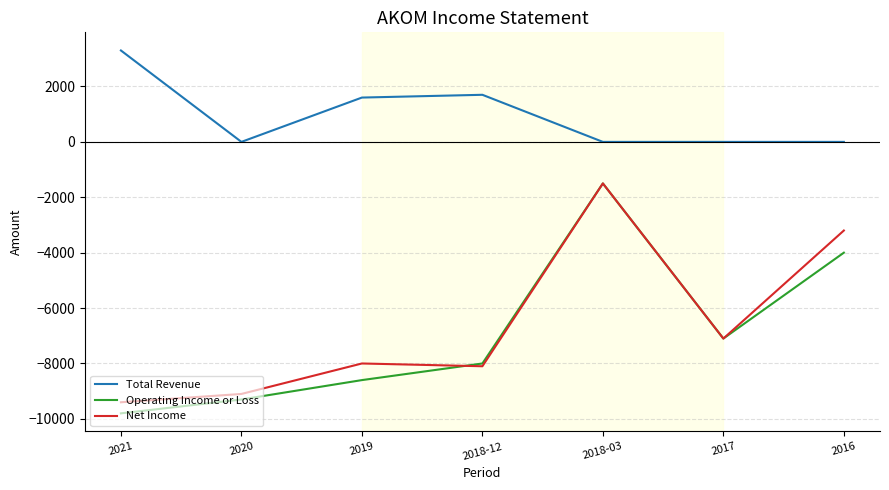

Reading left to right, what are all the values shown in this chart?

Total Revenue: 2021=3300	2020=0	2019=1600	2018-12=1700	2018-03=0	2017=0	2016=0
Operating Income or Loss: 2021=-9800	2020=-9300	2019=-8600	2018-12=-8000	2018-03=-1500	2017=-7100	2016=-4000
Net Income: 2021=-9400	2020=-9100	2019=-8000	2018-12=-8100	2018-03=-1500	2017=-7100	2016=-3200